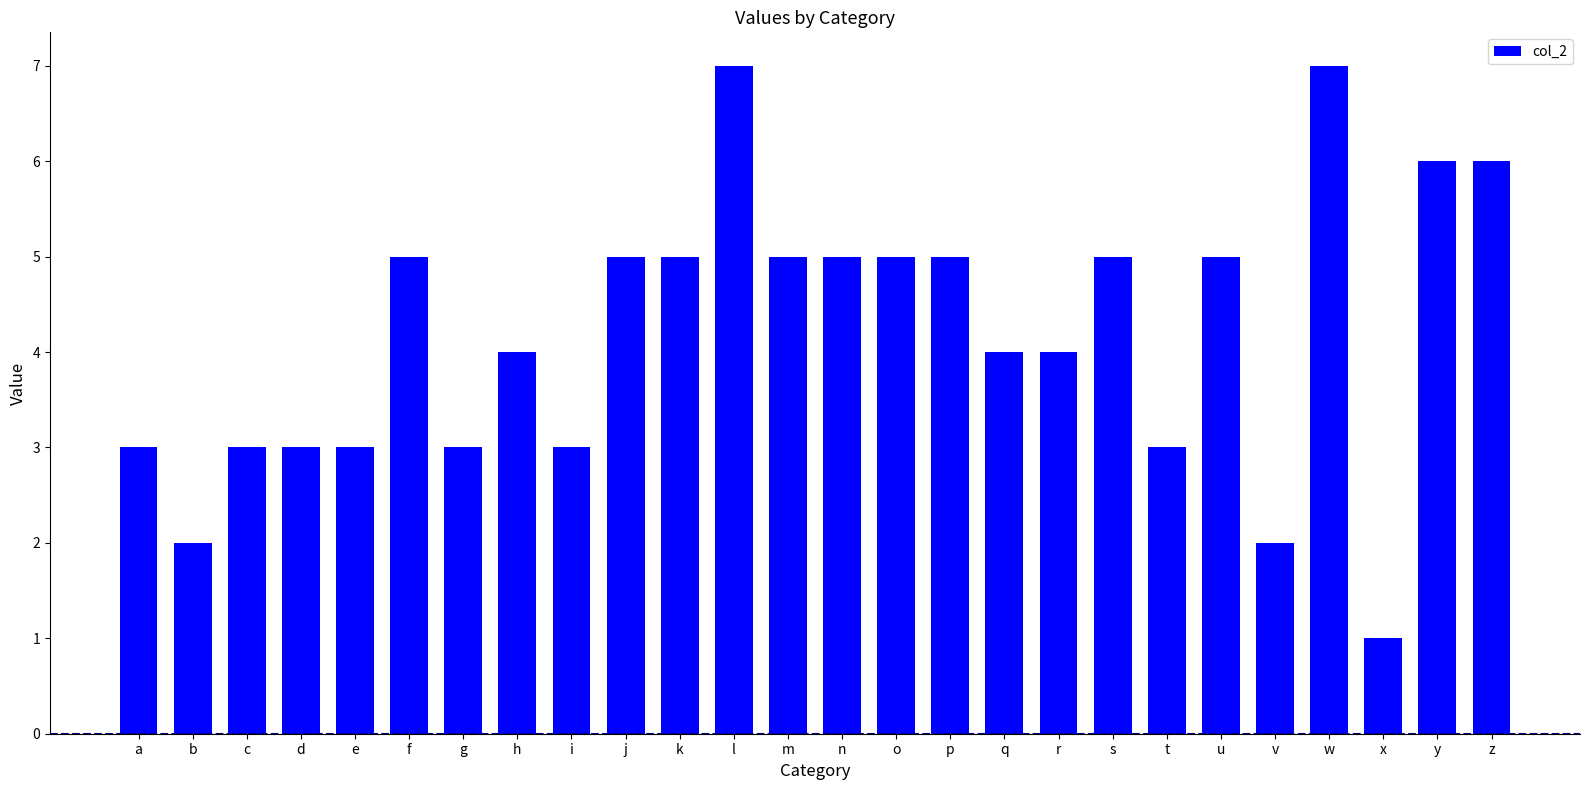

What is the value of the 8th bar from the left?

4